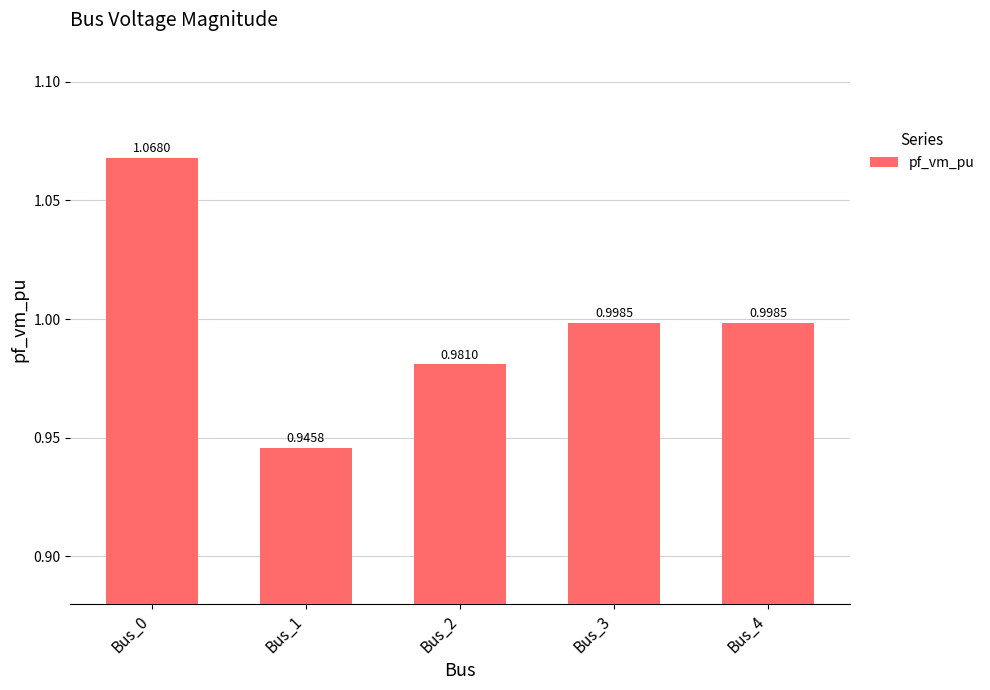

Are the bars grouped side by side (vs. stacked)?

No